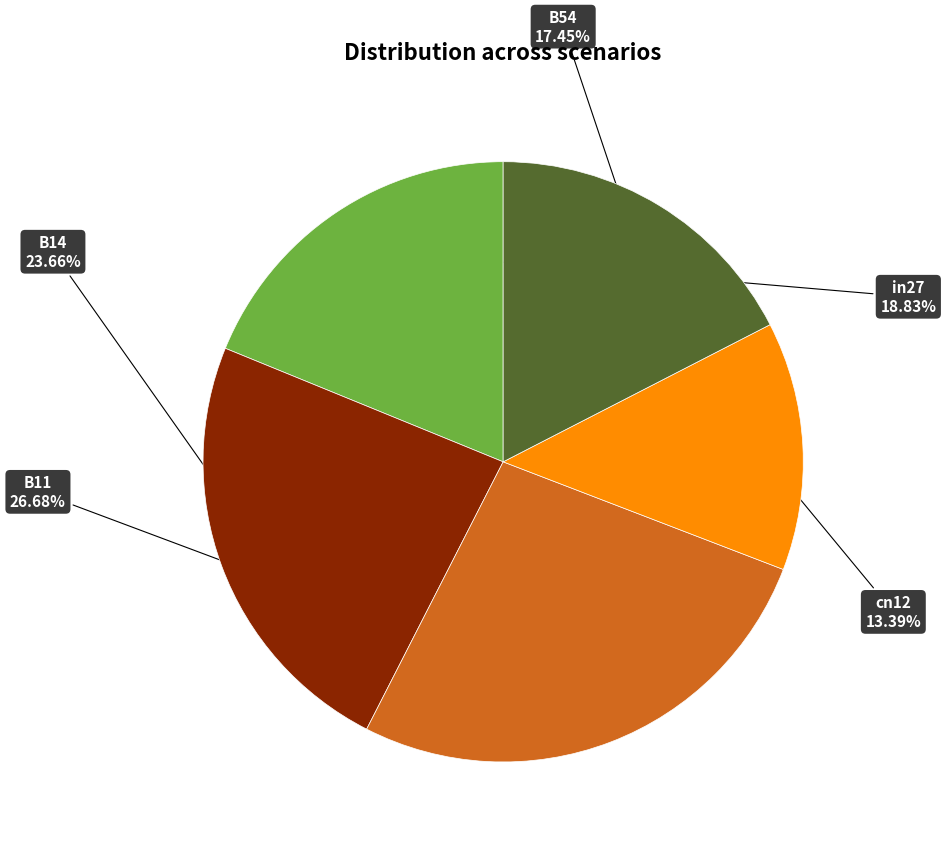

To the nearest percent, what is the difference between the largest and smallest slice percentages?

13%